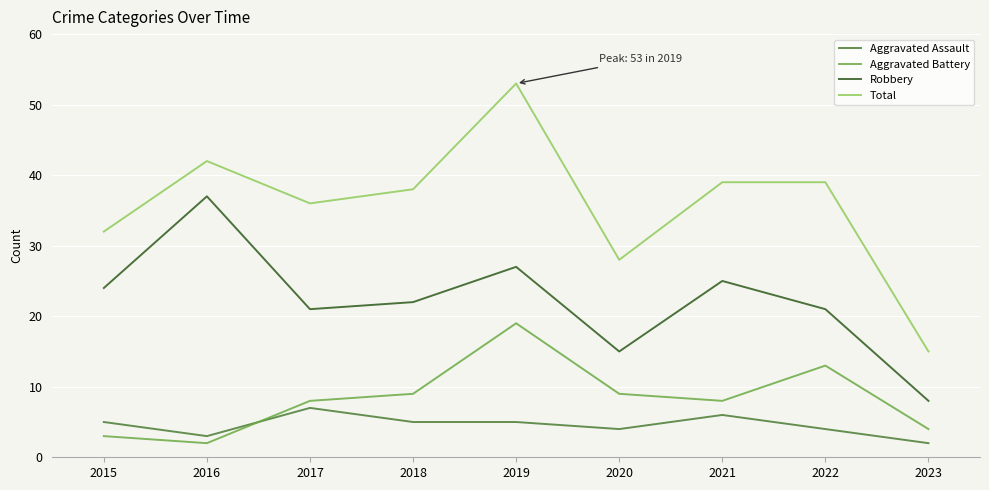

At how many categories does at least one series exceed 12?

9